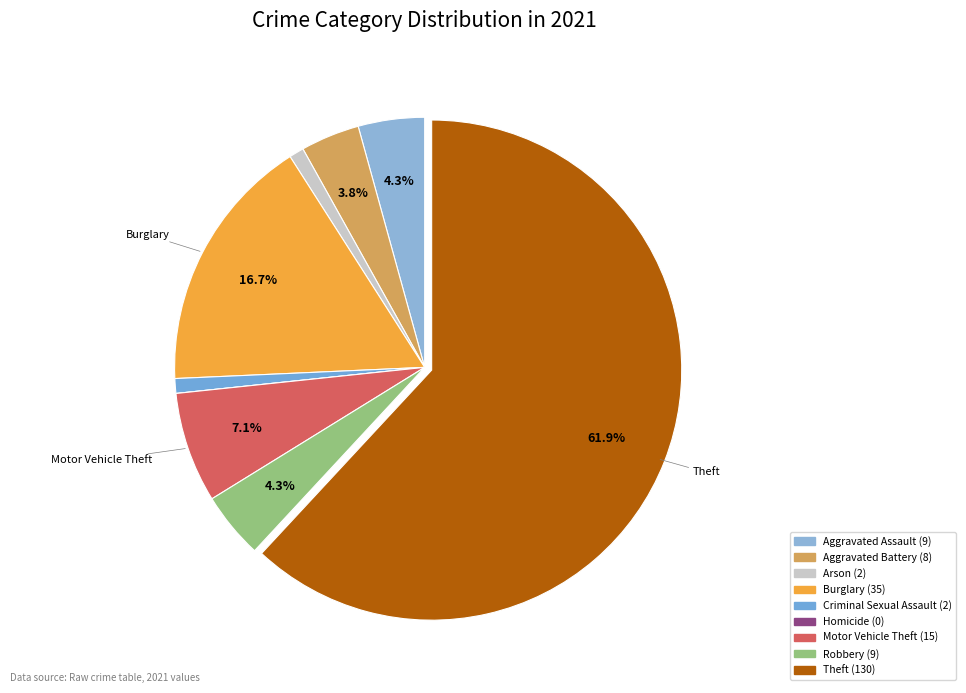

Does any single category account for the majority?

Yes